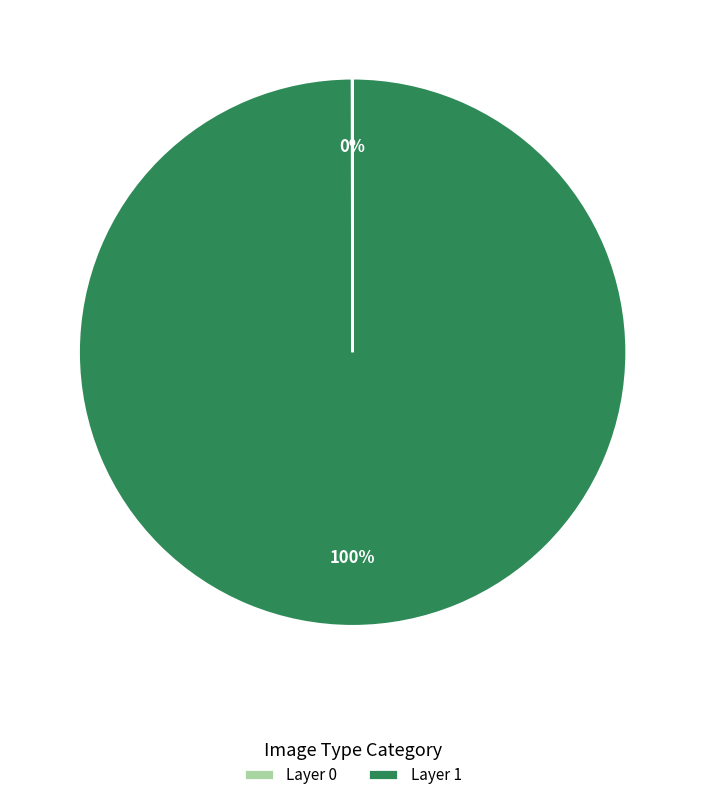

Does any single category account for the majority?

Yes